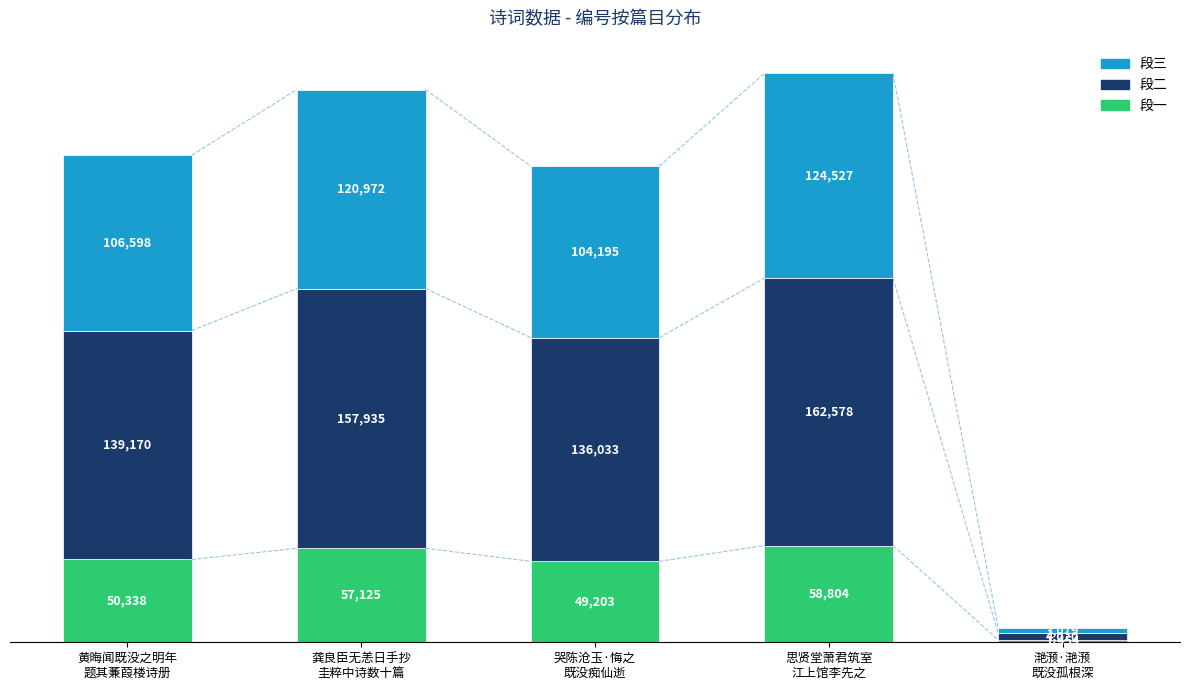

What is the minimum value for 段一?

1454.4